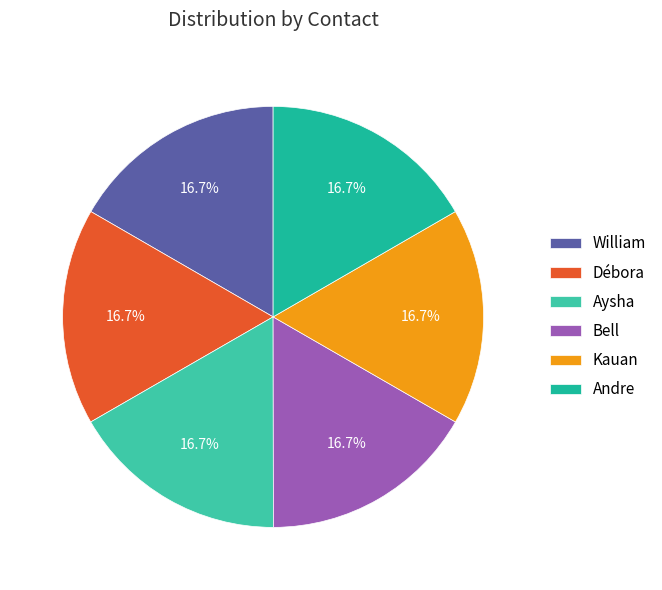

The Andre slice represents 8% of the pie. True or false?

False